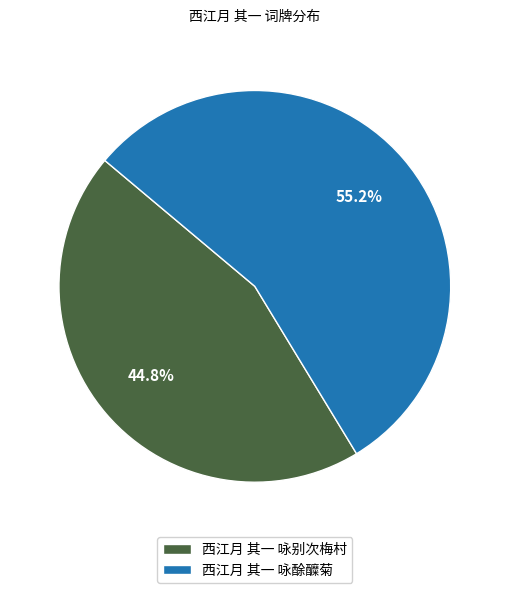

What is the largest slice in the pie chart?

西江月 其一 咏酴醾菊